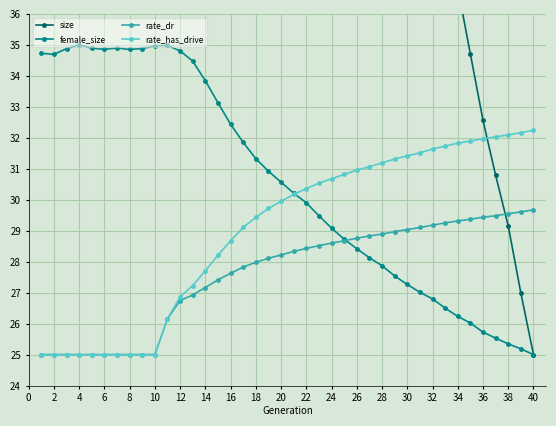

What is the difference between the highest and lowest values at 30?

28.5